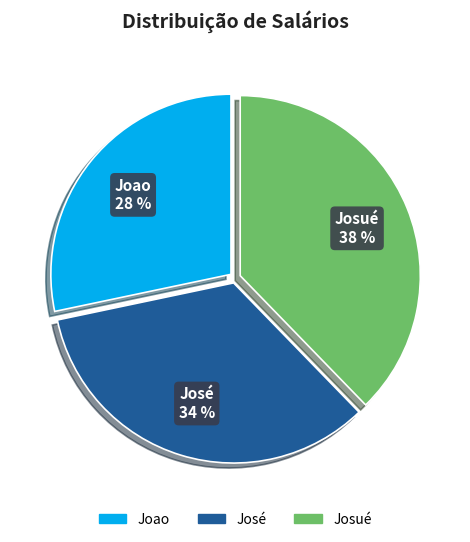

Does any single category account for the majority?

No